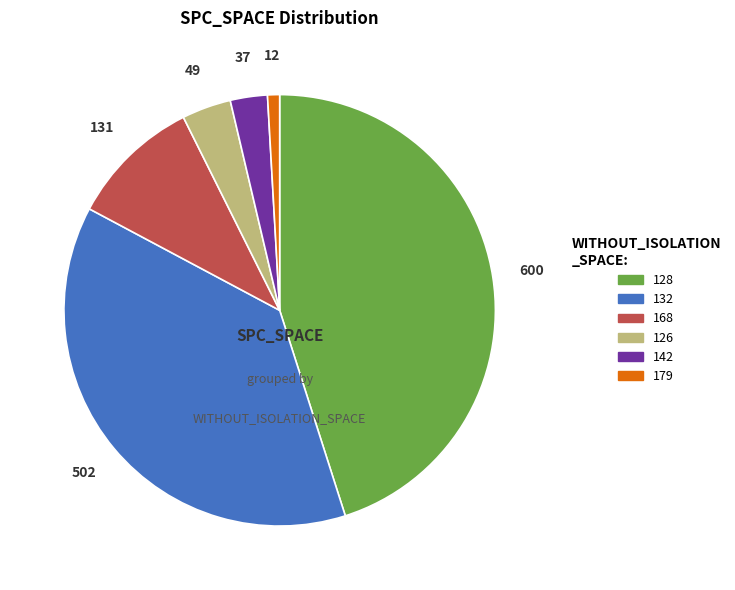

Is there any slice that represents more than half of the pie?

No